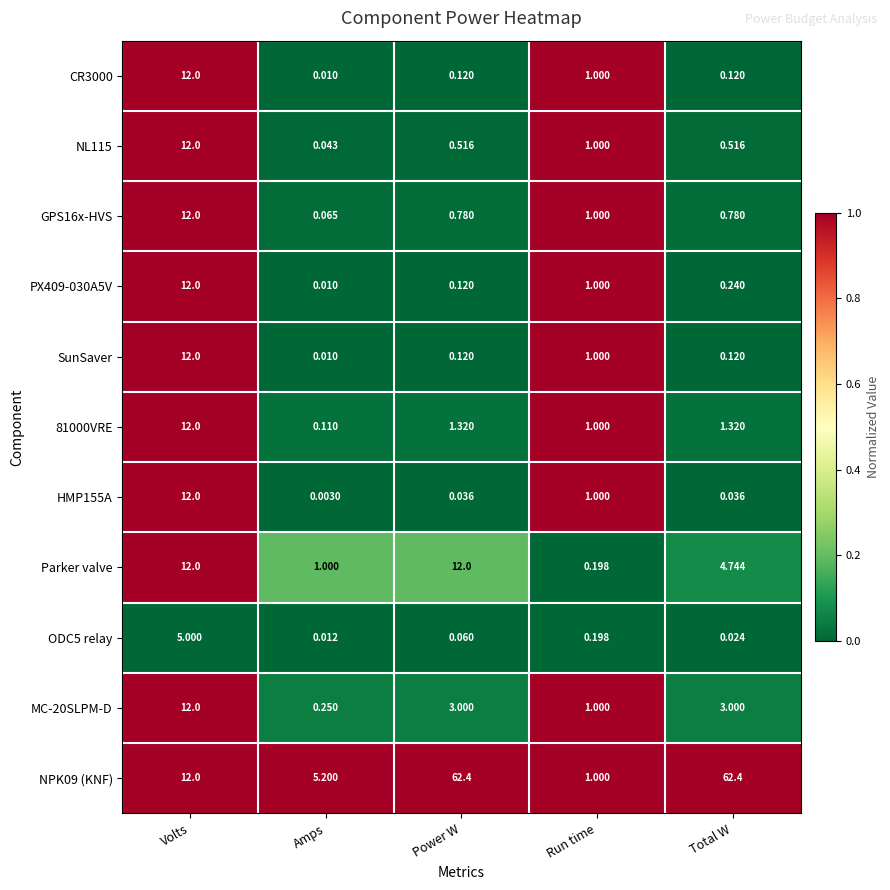

Which series changed the most between Amps and Power W?

NPK09 (KNF)